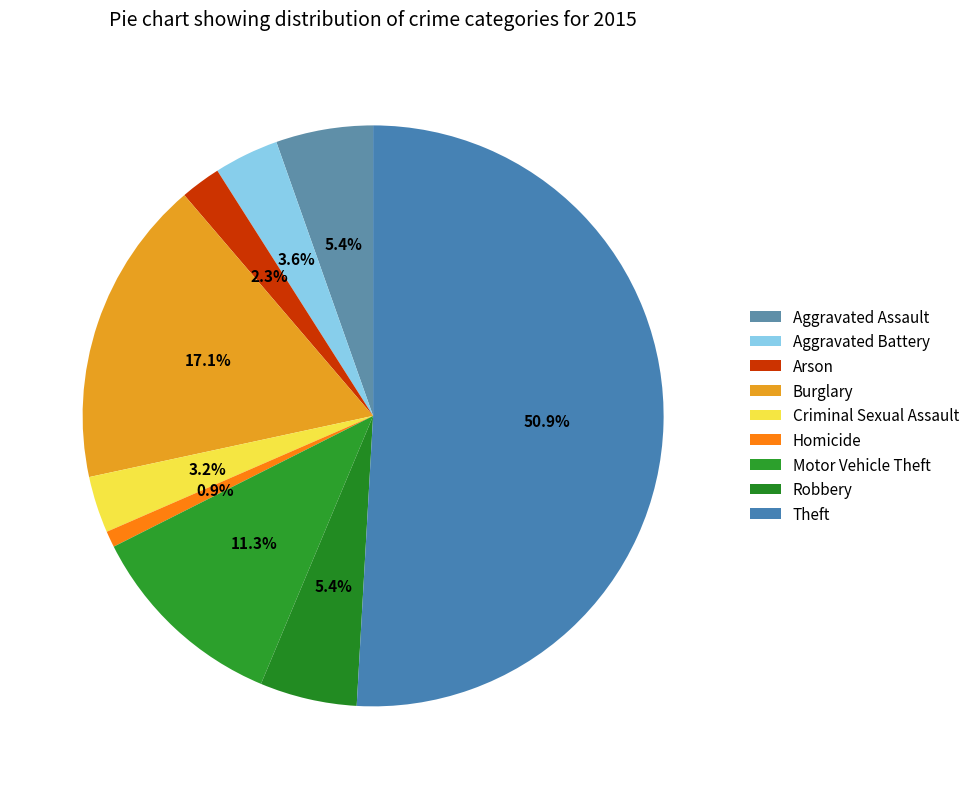

What is the smallest slice in the pie chart?

Homicide